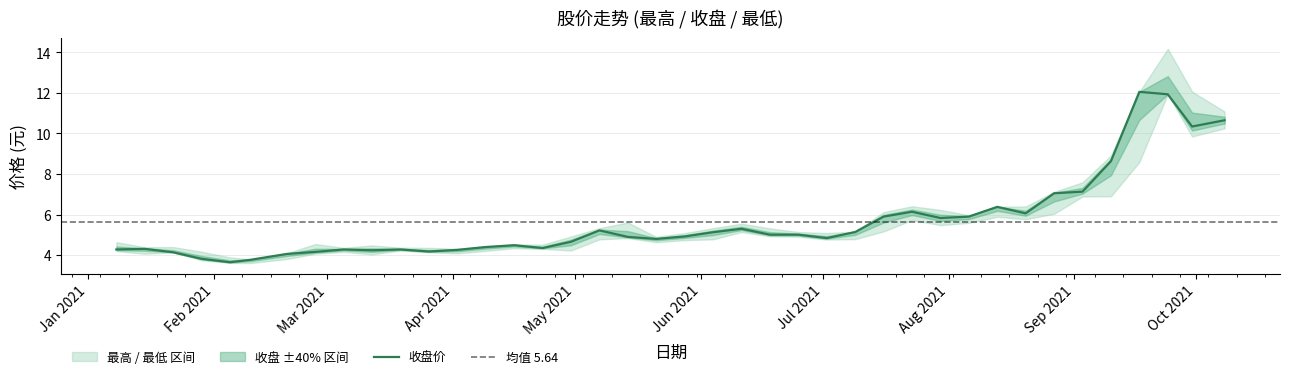

True or false: 最低 and 收盘 intersect in this chart.

False